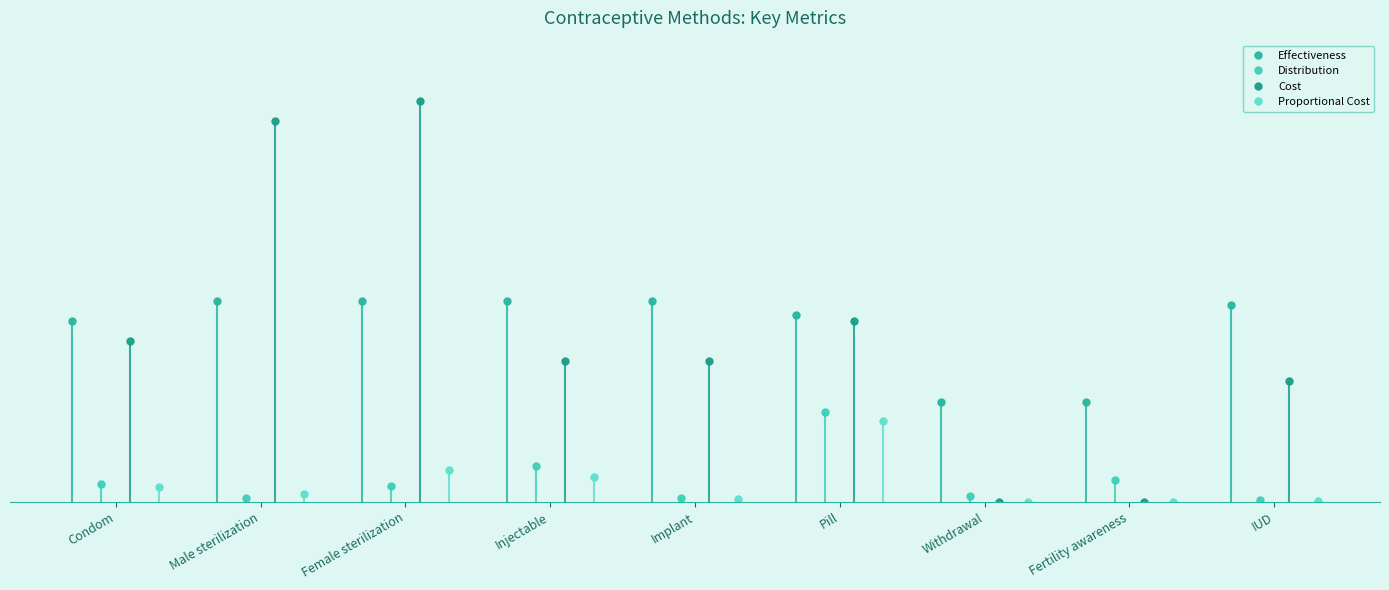

Is the value of Proportional Cost at Fertility awareness greater than the value of Effectiveness at Condom?

No